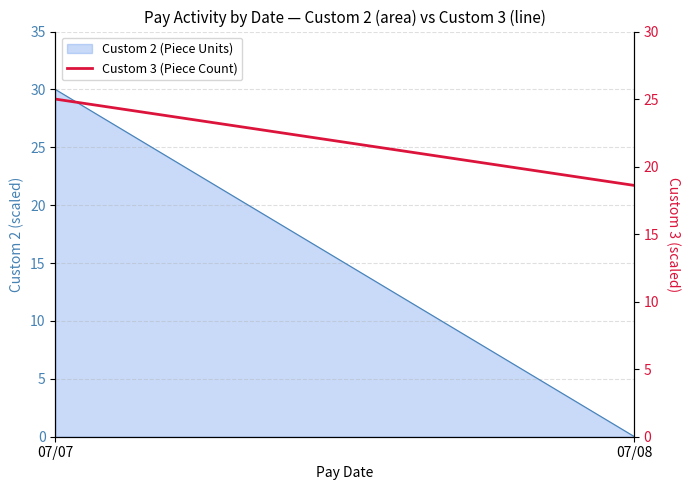

What is the change in value from 07/07 to 07/08?

-6.4